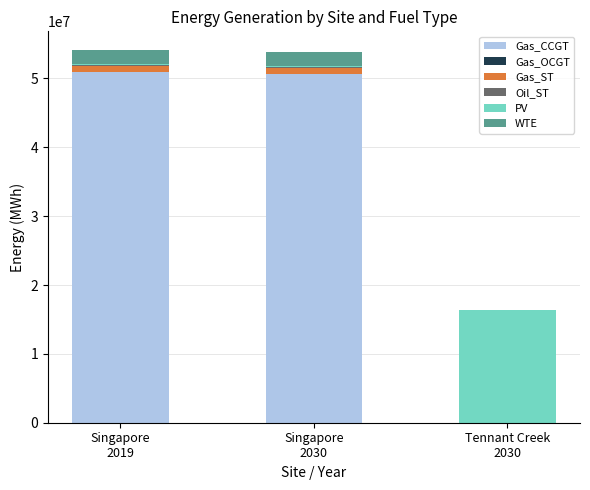

Rank the series by their maximum value, from lowest to highest.

Gas_OCGT, Oil_ST, Gas_ST, WTE, PV, Gas_CCGT